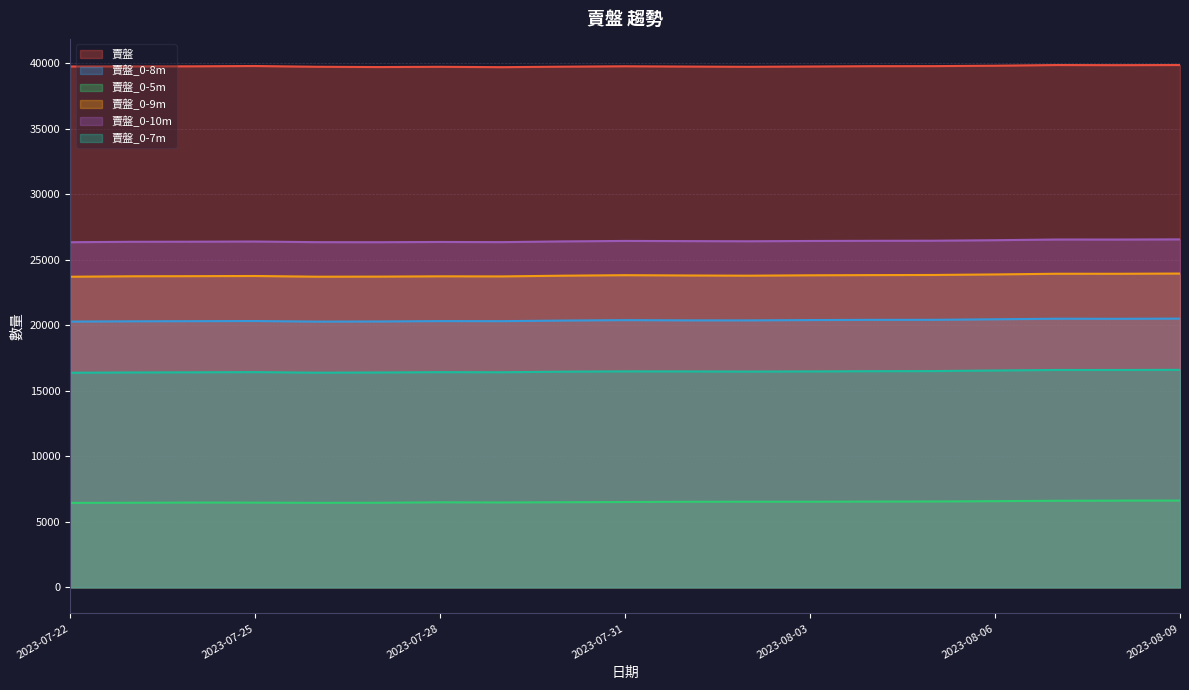

What is the difference between the maximum and minimum values in the 賣盤 series?

165